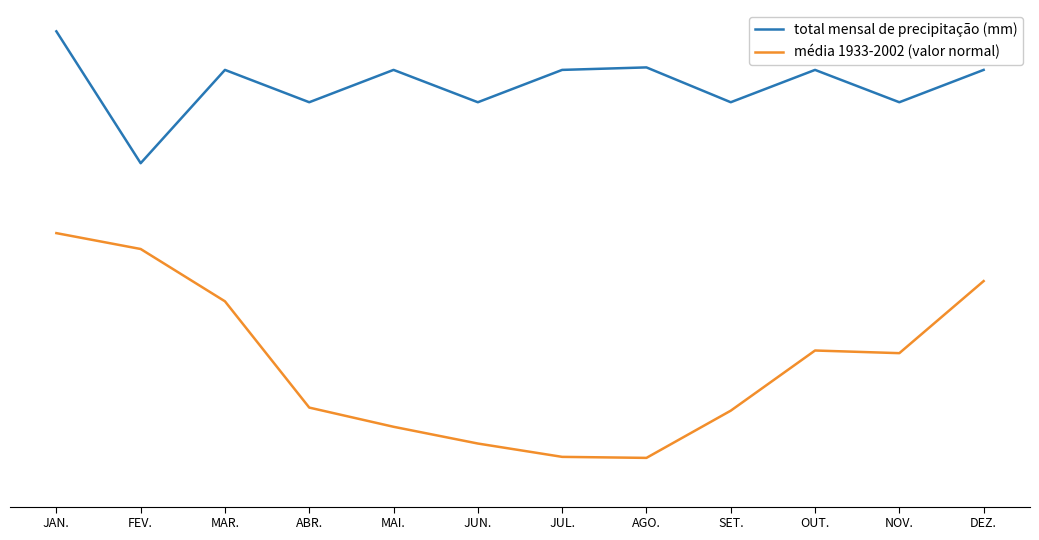

At which label does total mensal de precipitação (mm) reach its minimum?

FEV.